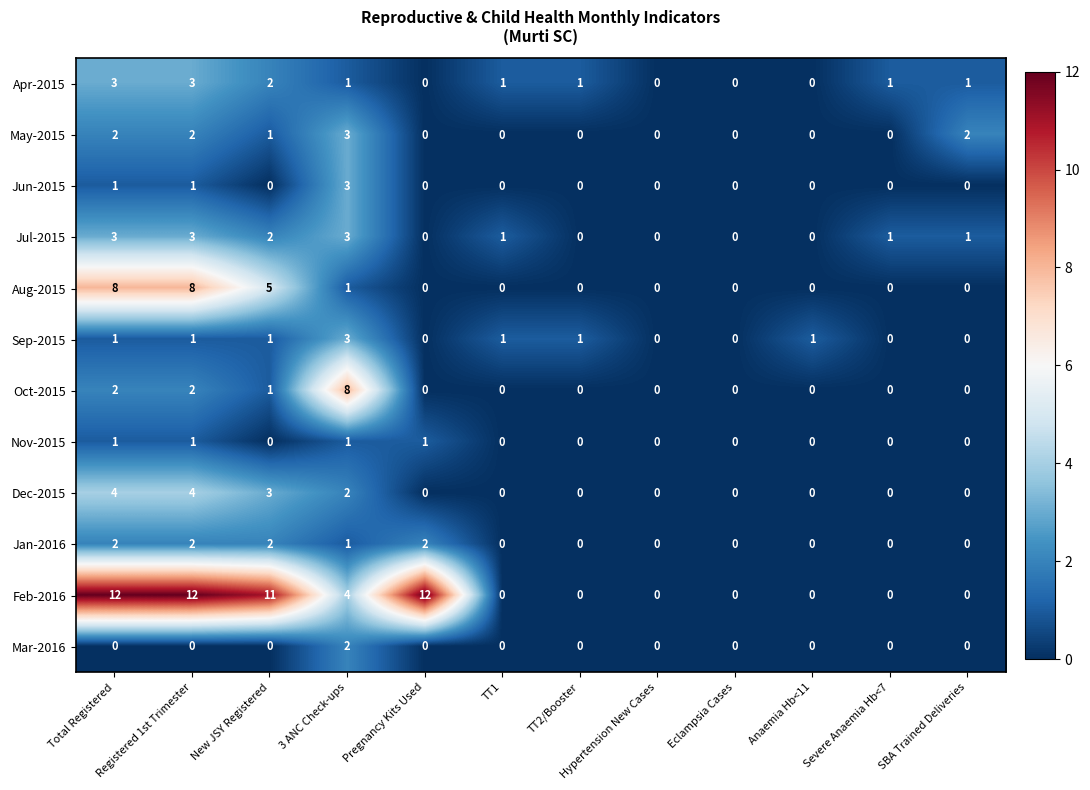

What is the total value across all series at 3 ANC Check-ups?

32